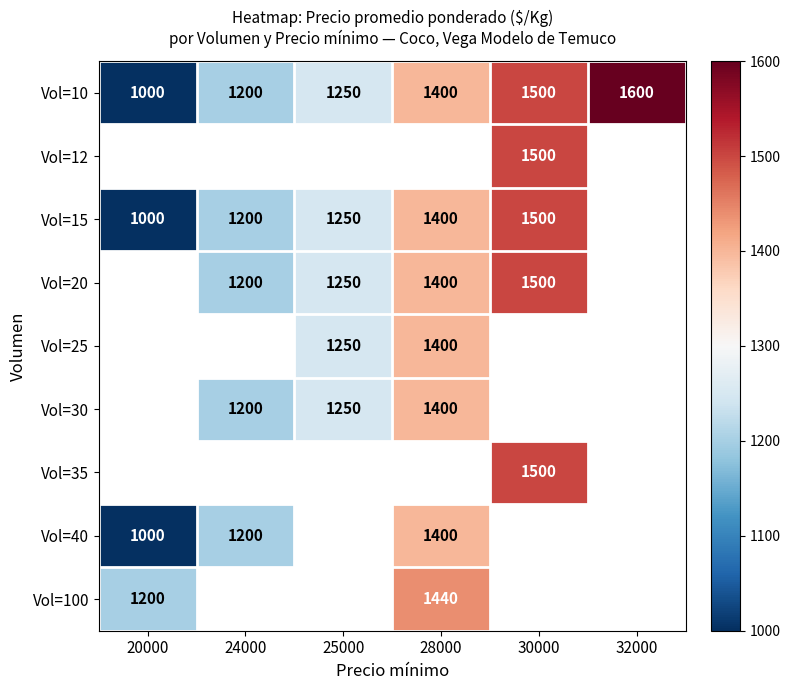

The Vol=15 series shows 2436.3 at 30000. True or false?

False